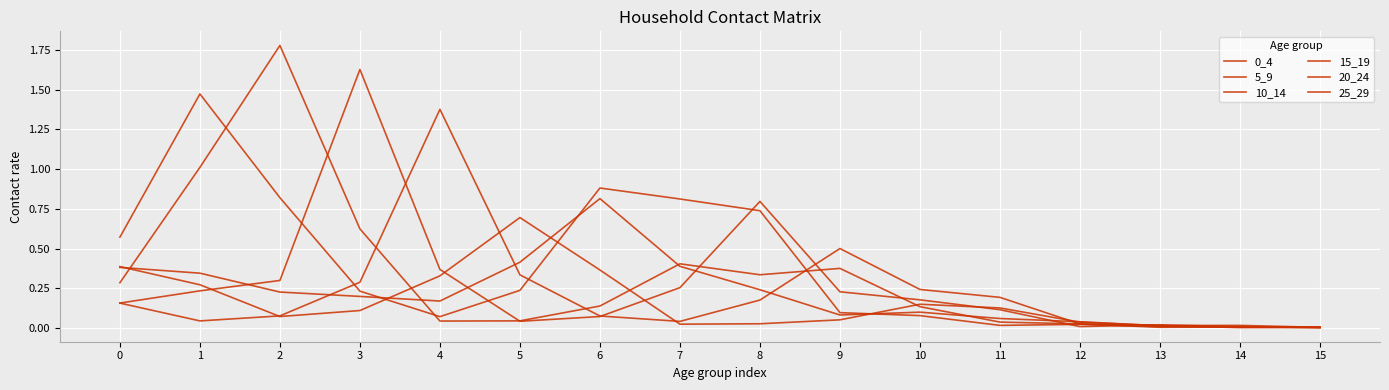

How many lines are shown in the chart?

6